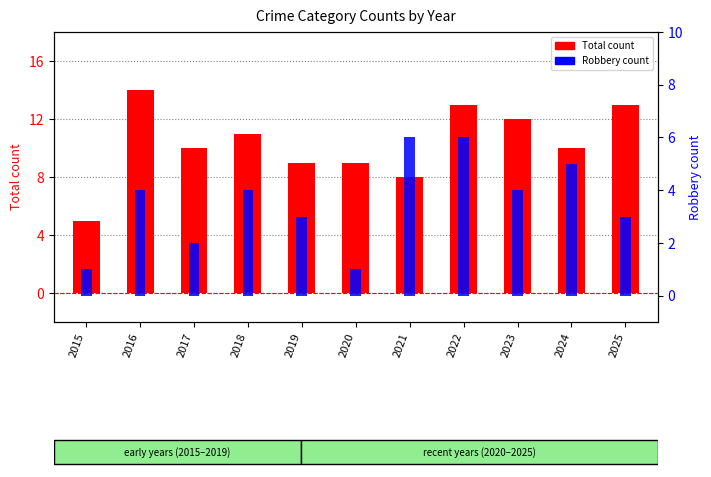

How many bars are there in each group?

2